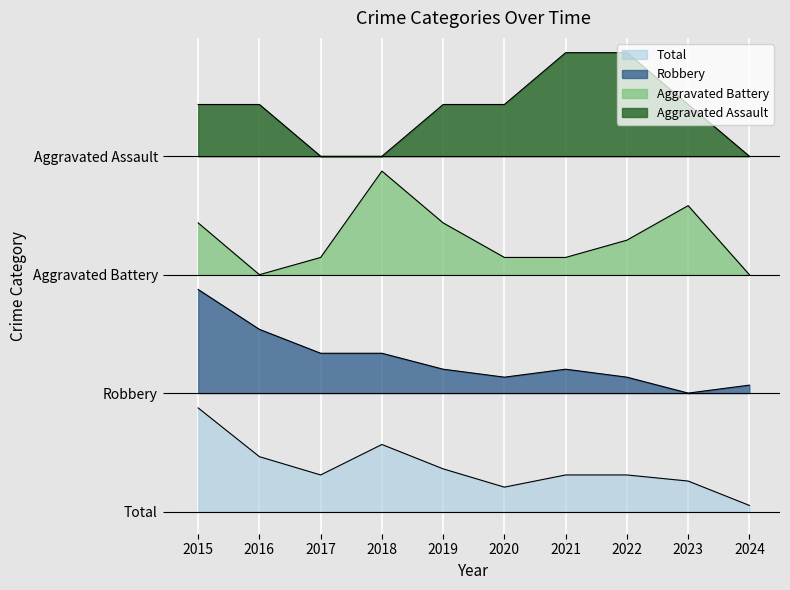

What is the greatest value displayed?

3.1